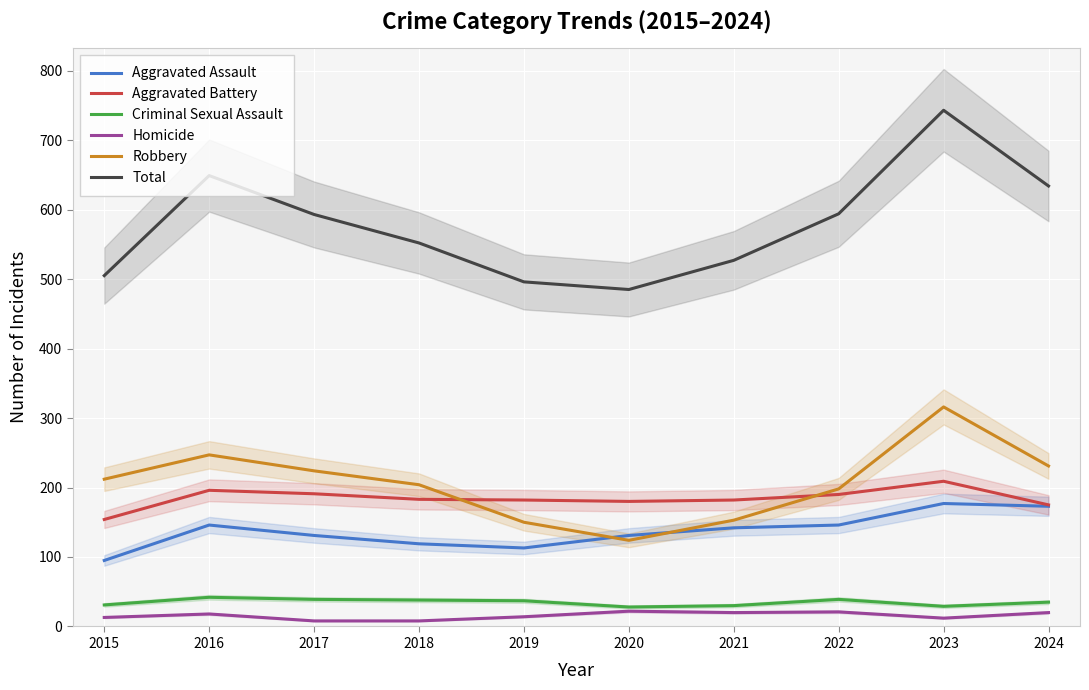

List the labels in order of Robbery value, smallest first.

2020, 2019, 2021, 2022, 2018, 2015, 2017, 2024, 2016, 2023